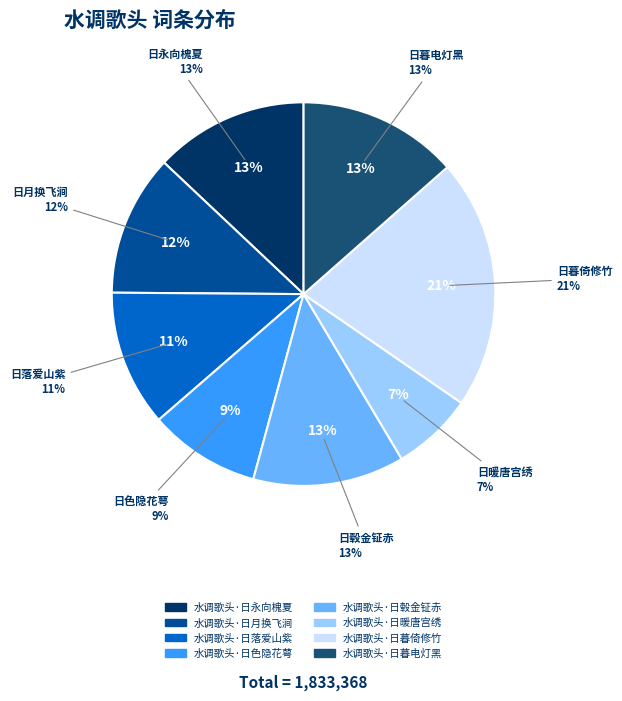

Is it true that 水调歌头·日暖唐宫绣 is 19% of the pie?

False